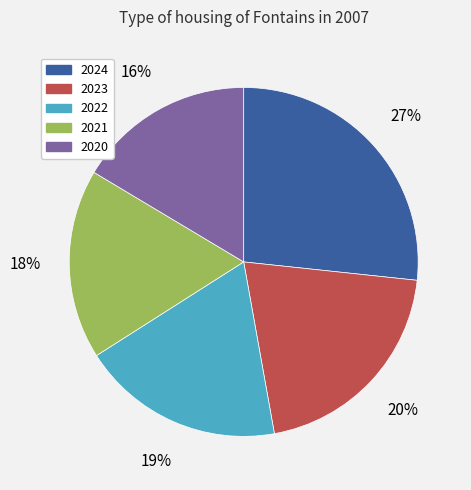

What percentage is the 2023 slice, to the nearest percent?

20%